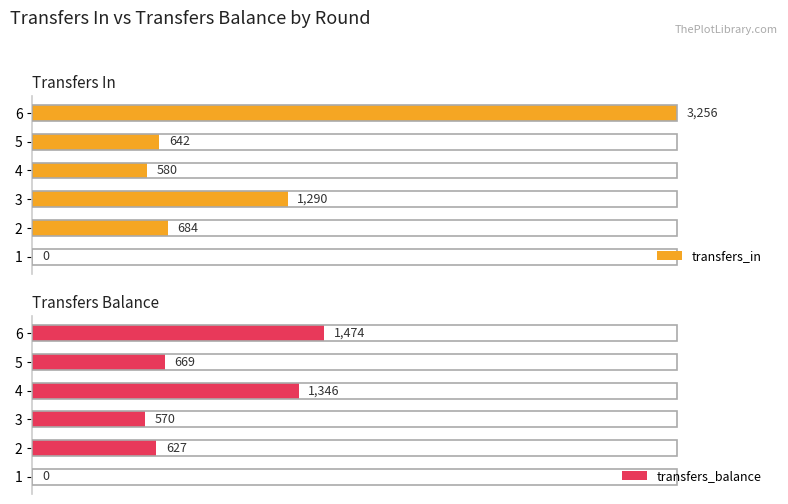

How many data points does each series have?

6